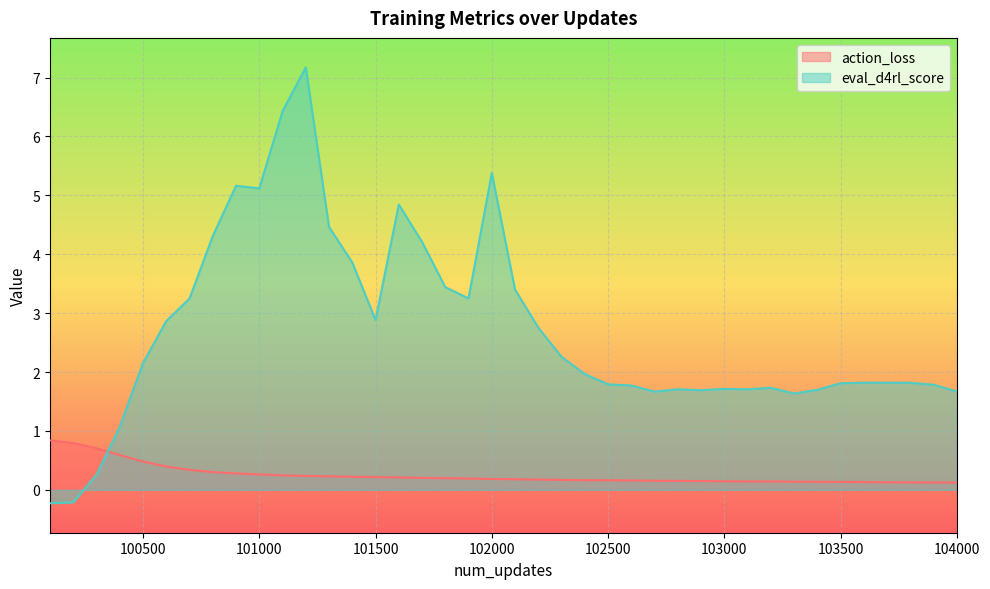

At which label does action_loss reach its peak?

100100